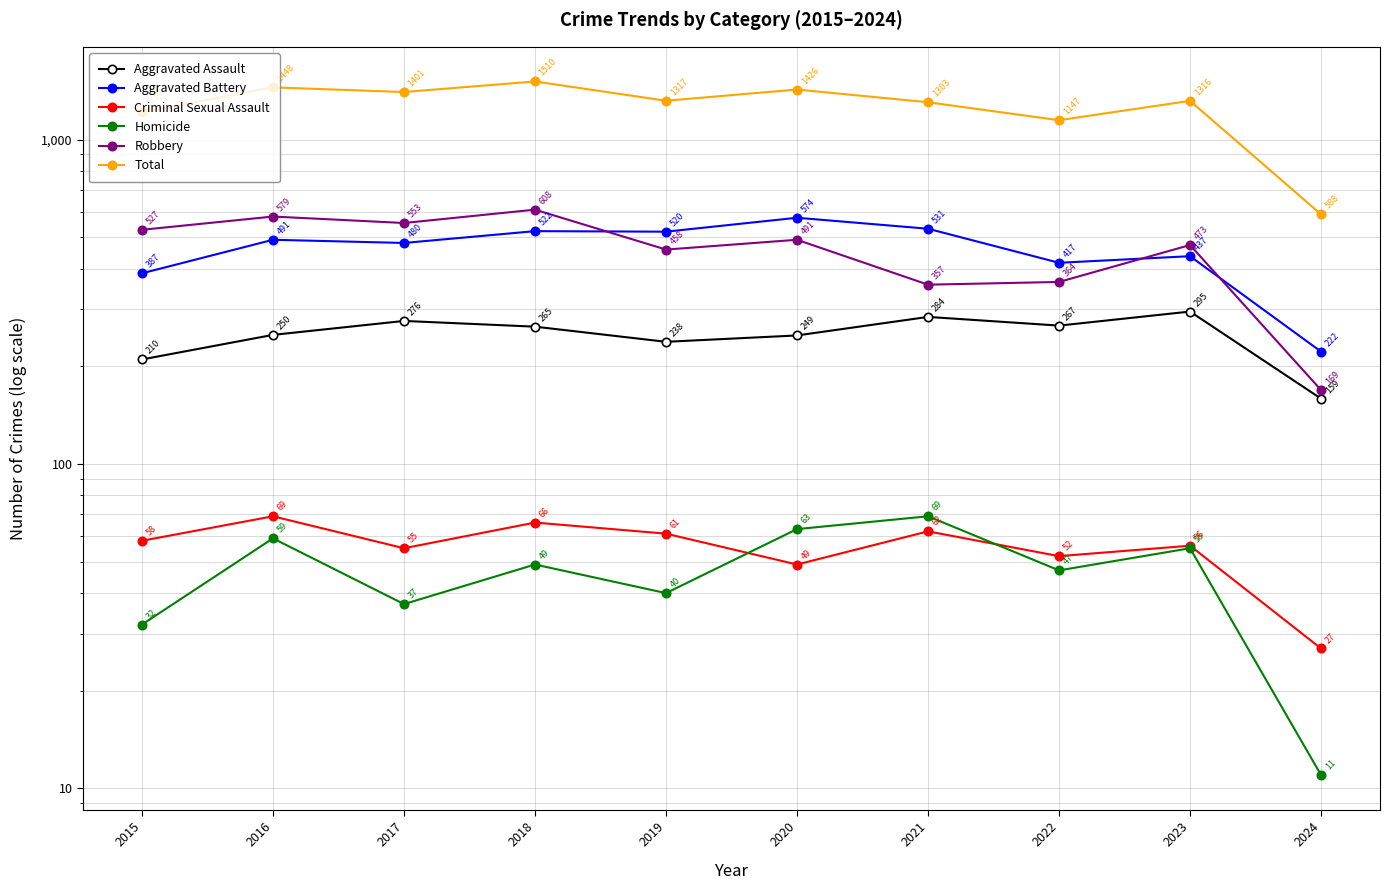

Reading left to right, what are all the values shown in this chart?

Aggravated Assault: 2015=210	2016=250	2017=276	2018=265	2019=238	2020=249	2021=284	2022=267	2023=295	2024=159
Aggravated Battery: 2015=387	2016=491	2017=480	2018=522	2019=520	2020=574	2021=531	2022=417	2023=437	2024=222
Criminal Sexual Assault: 2015=58	2016=69	2017=55	2018=66	2019=61	2020=49	2021=62	2022=52	2023=56	2024=27
Homicide: 2015=32	2016=59	2017=37	2018=49	2019=40	2020=63	2021=69	2022=47	2023=55	2024=11
Robbery: 2015=527	2016=579	2017=553	2018=608	2019=458	2020=491	2021=357	2022=364	2023=473	2024=169
Total: 2015=1214	2016=1448	2017=1401	2018=1510	2019=1317	2020=1426	2021=1303	2022=1147	2023=1316	2024=588